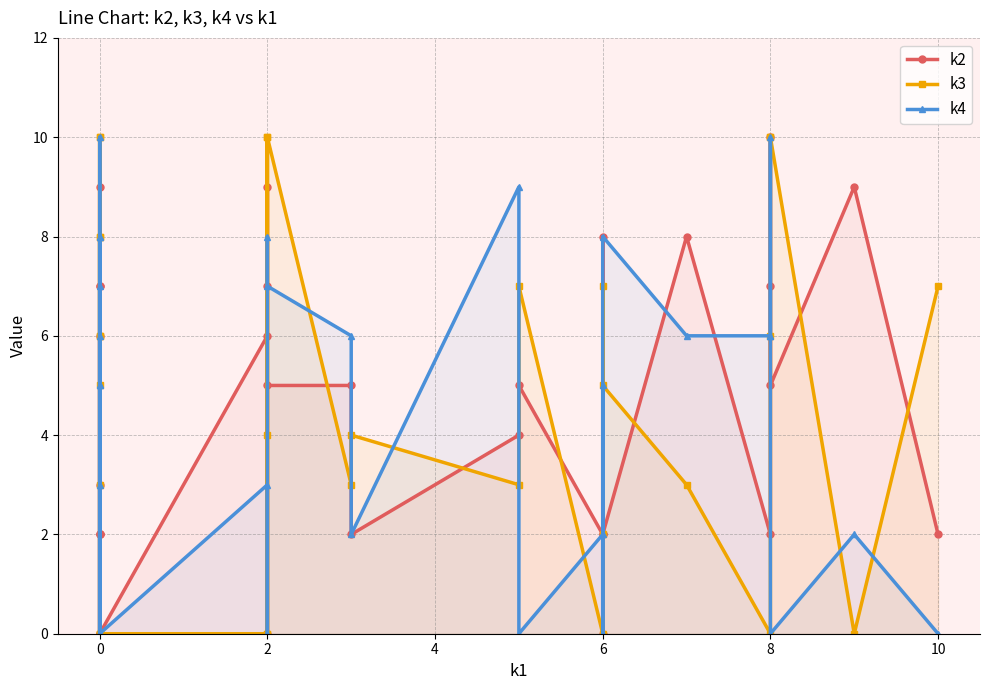

What is the value of the k4 point at the 18th from the left?

6